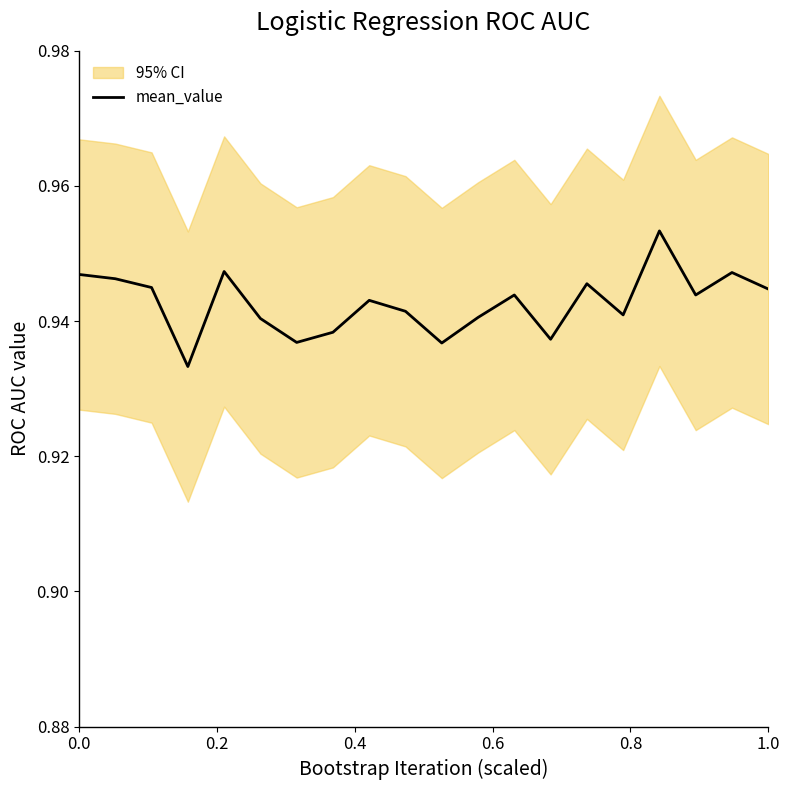

What is the value of the 16th point from the left?

0.9